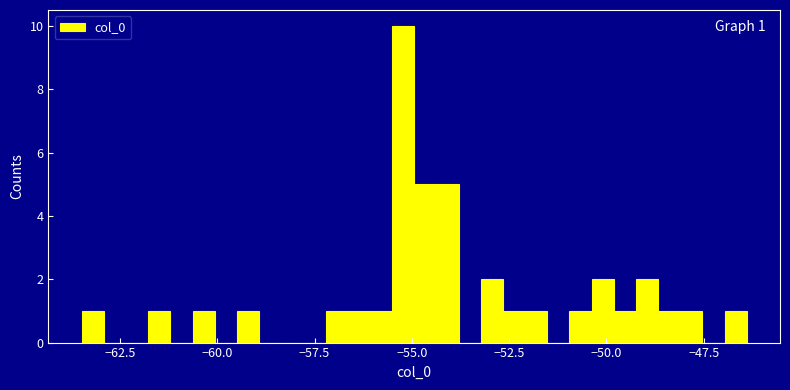

Around what value on the x-axis is the tallest bar? Give the approximate position of its centre, as read against the axis.

-55.0